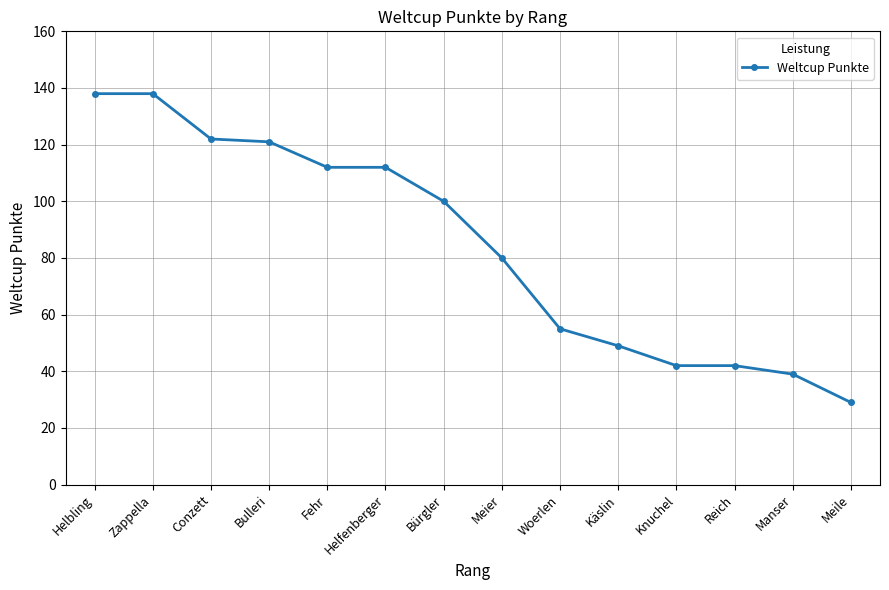

What is the ratio of the value at Käslin to the value at Zappella?

0.4